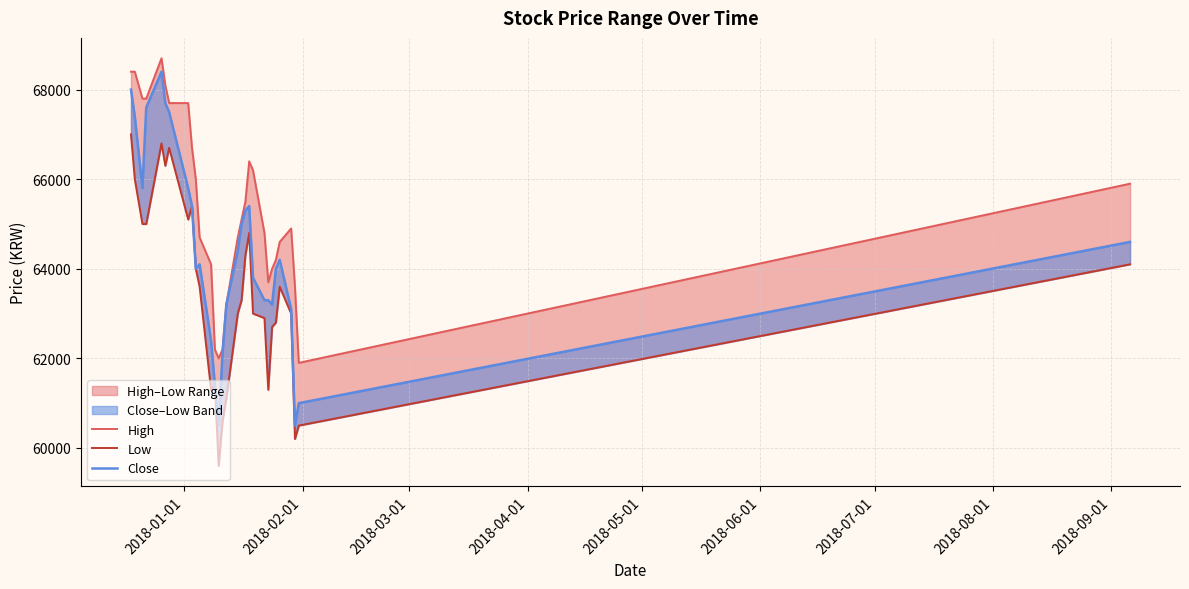

True or false: Close and High intersect in this chart.

False